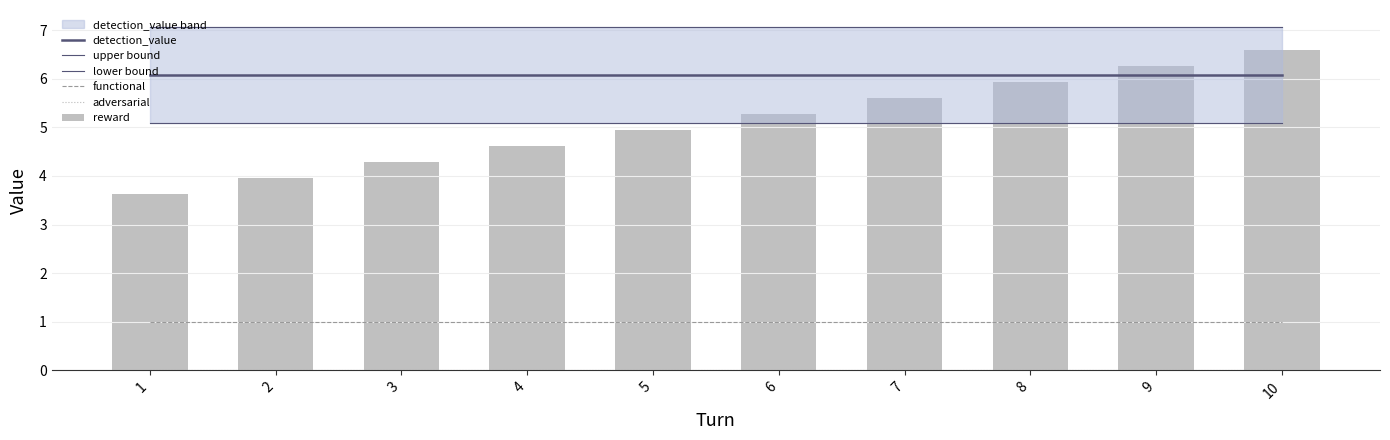

Which category has the highest value in the detection_value series?

1